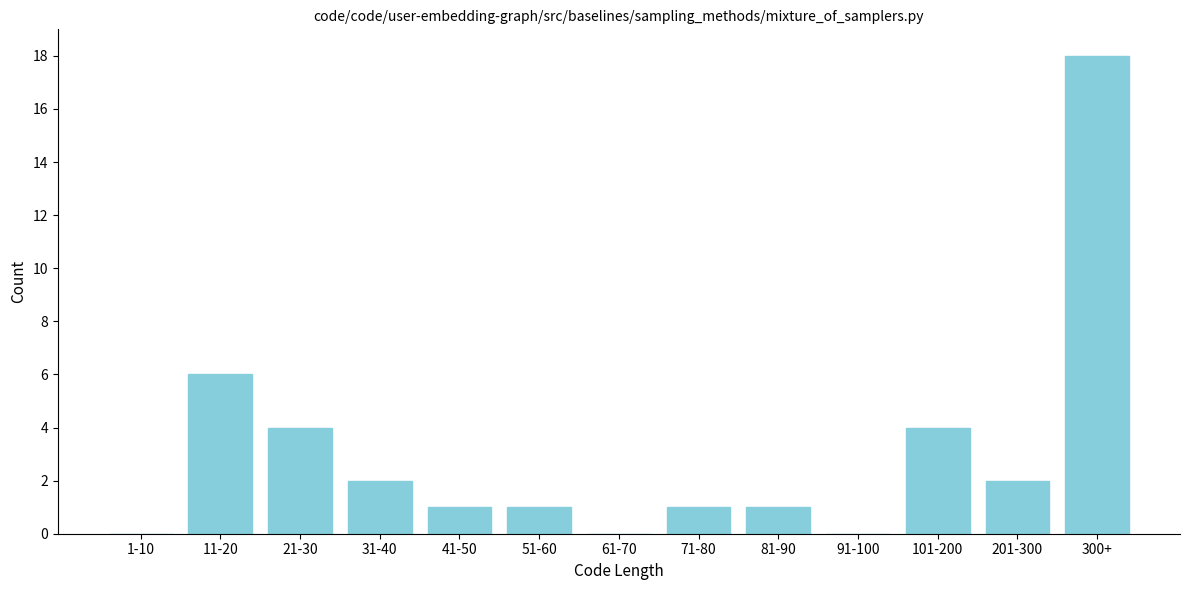

Reading left to right, extract all data points from this chart.

1-10=0	11-20=6	21-30=4	31-40=2	41-50=1	51-60=1	61-70=0	71-80=1	81-90=1	91-100=0	101-200=4	201-300=2	300+=18